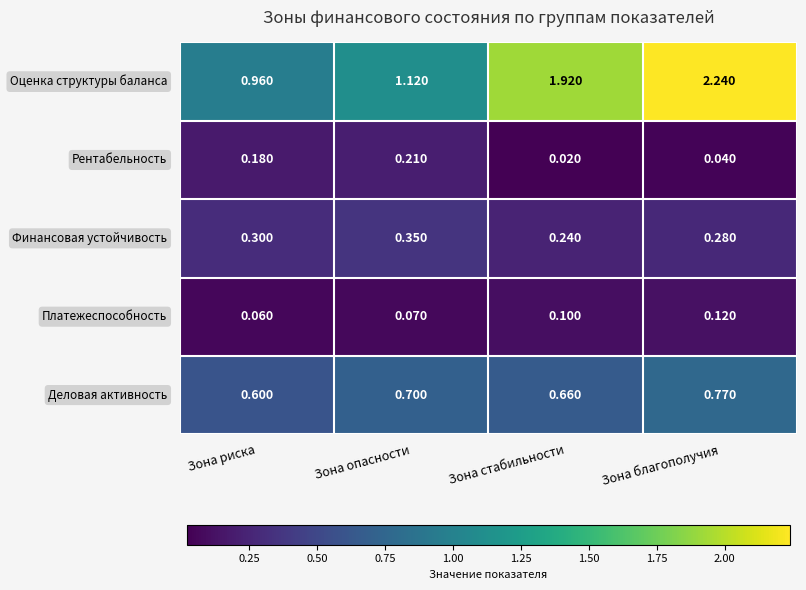

Which label corresponds to the largest value in the chart?

Зона благополучия